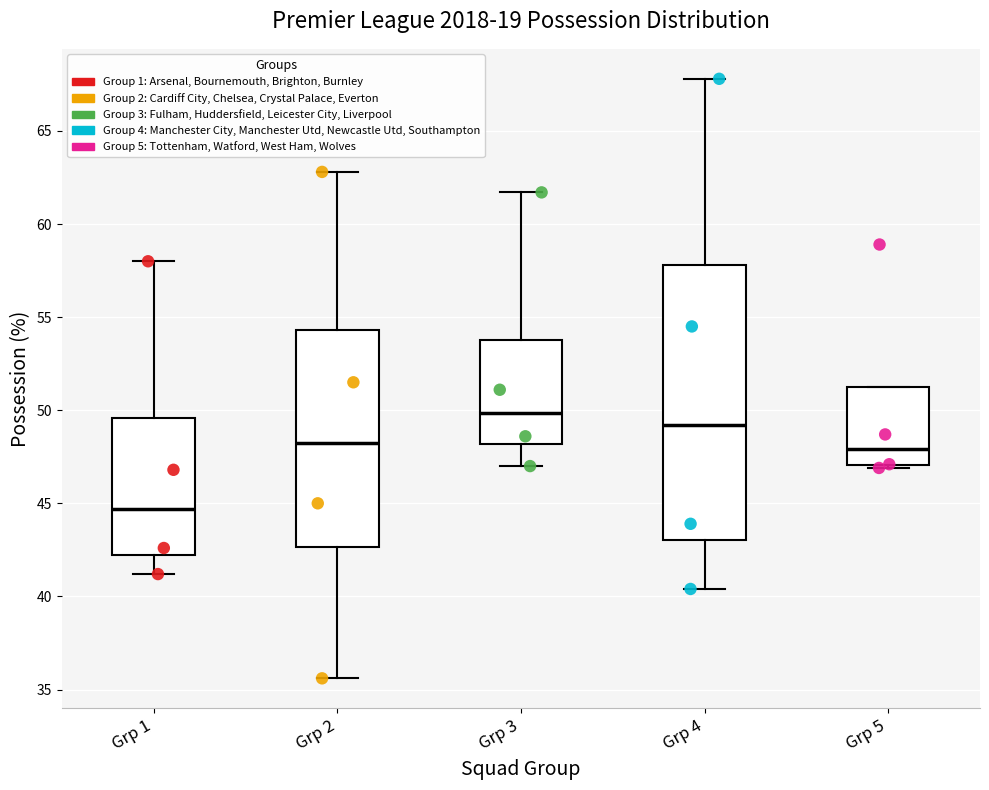

Reading left to right, transcribe this box plot: for each box, give where its median line is, the range the box spans, and where its two whiskers end, as read against the y-axis. The values are not printed on the chart, so give them approximately, as read against the axis.

Grp 1: median 44.5, box 42.5 to 49.5, whiskers 41.0 to 58.0
Grp 2: median 48.5, box 42.5 to 54.5, whiskers 35.5 to 63.0
Grp 3: median 50.0, box 48.0 to 54.0, whiskers 47.0 to 61.5
Grp 4: median 49.0, box 43.0 to 58.0, whiskers 40.5 to 68.0
Grp 5: median 48.0, box 47.0 to 51.5, whiskers 47.0 to 51.5